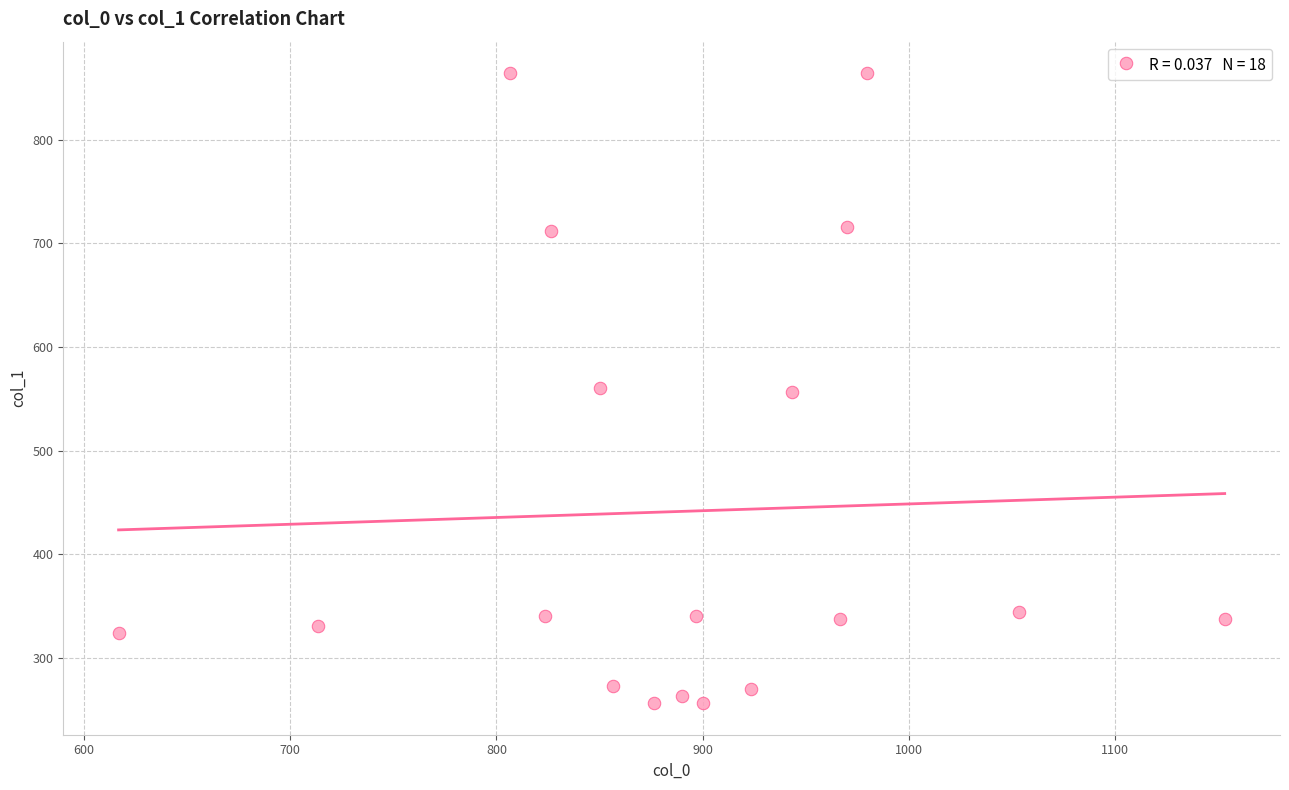

What is the range of X values (max minus min)?

536.7